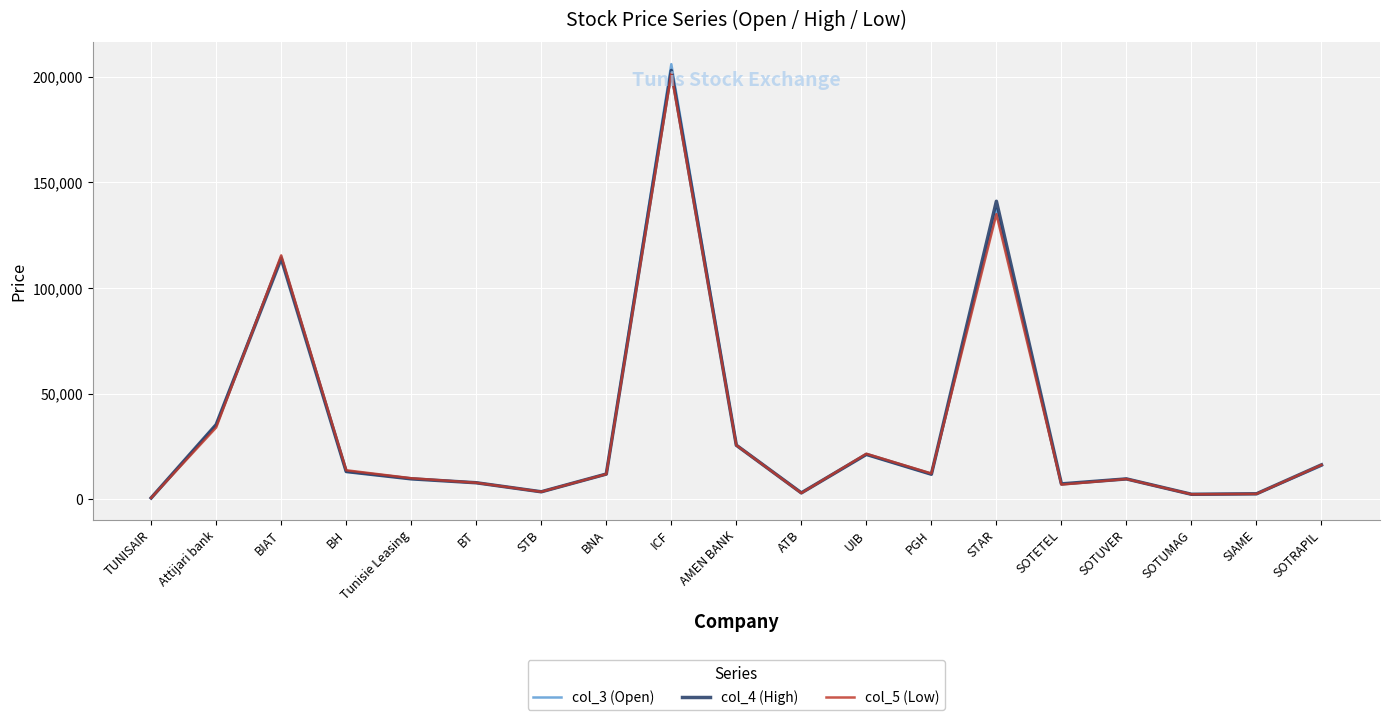

How many interior local peaks does the col_5 (Low) series have?

5